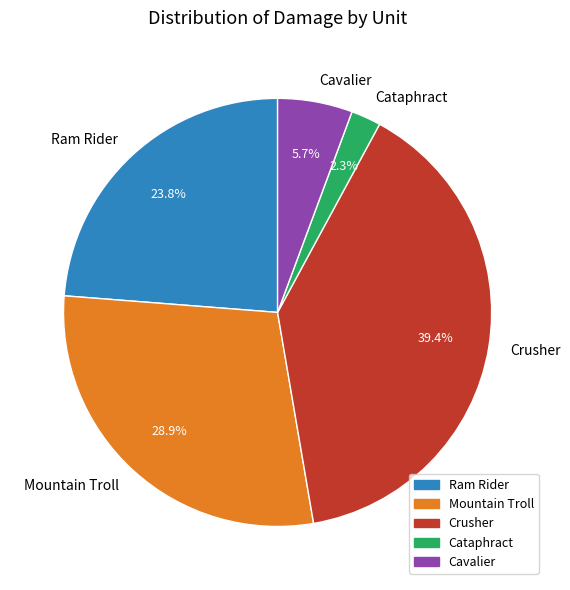

Which category has the smallest portion of the pie?

Cataphract